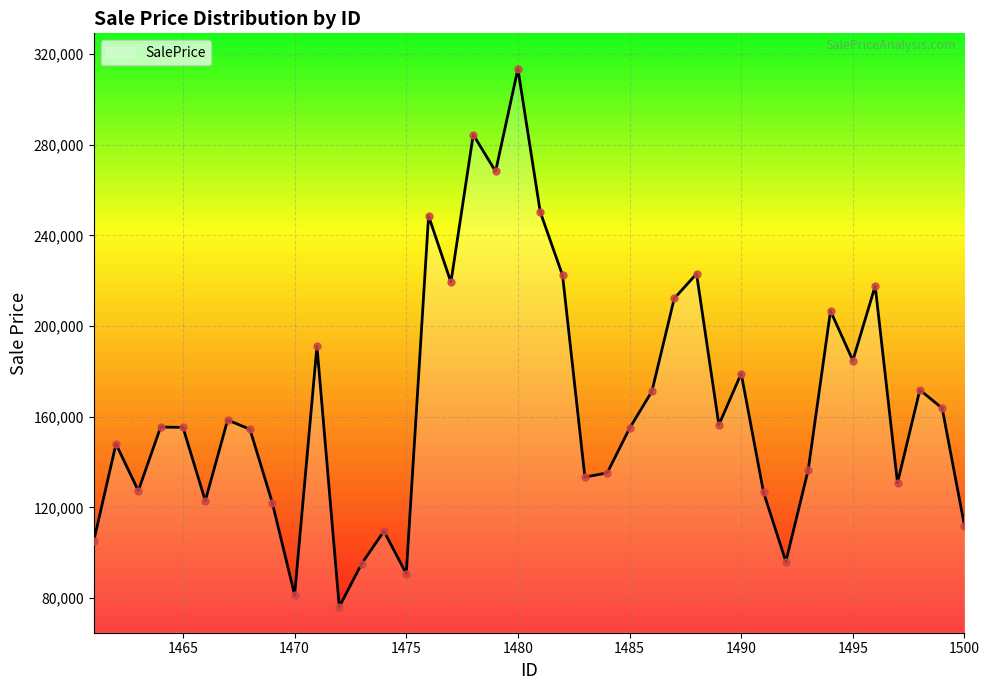

What is the smallest value displayed?

76186.6